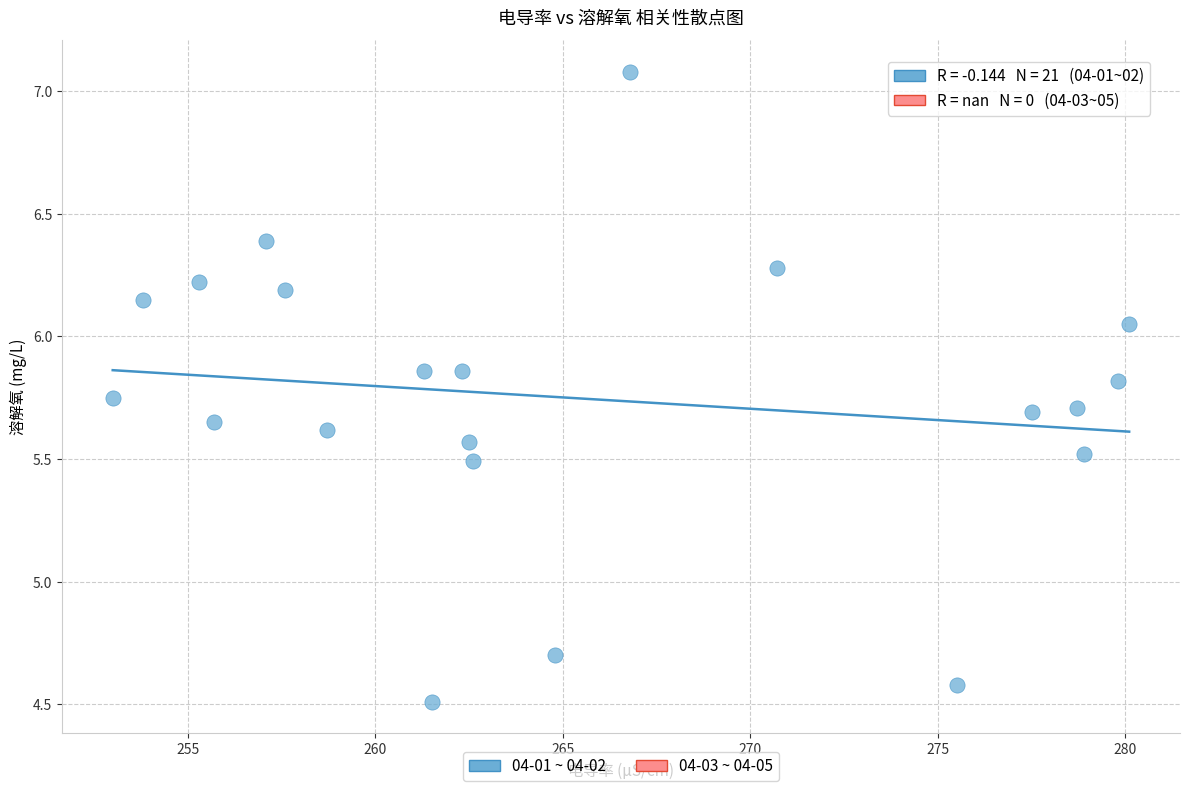

What is the range of X values (max minus min)?

27.1